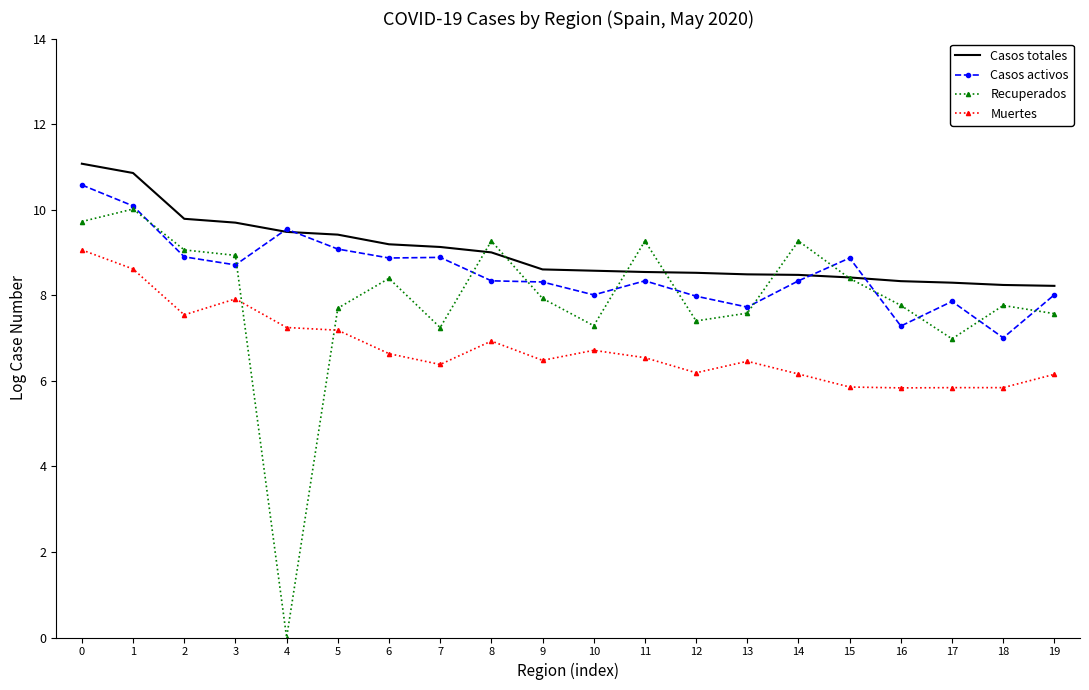

What is the approximate value of Casos activos at 6?

8.9